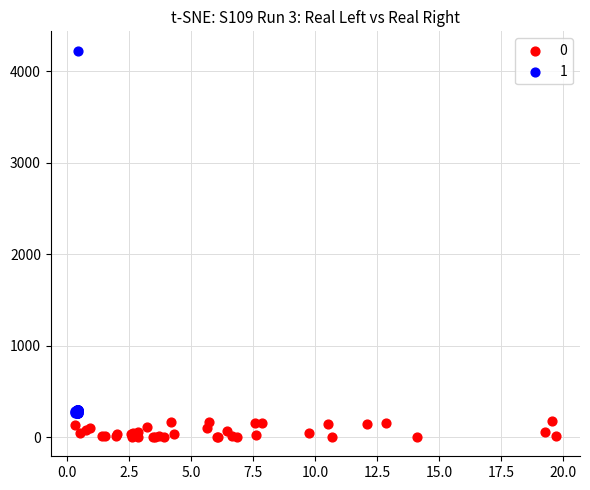

Which series contains the lowest Y value?

0